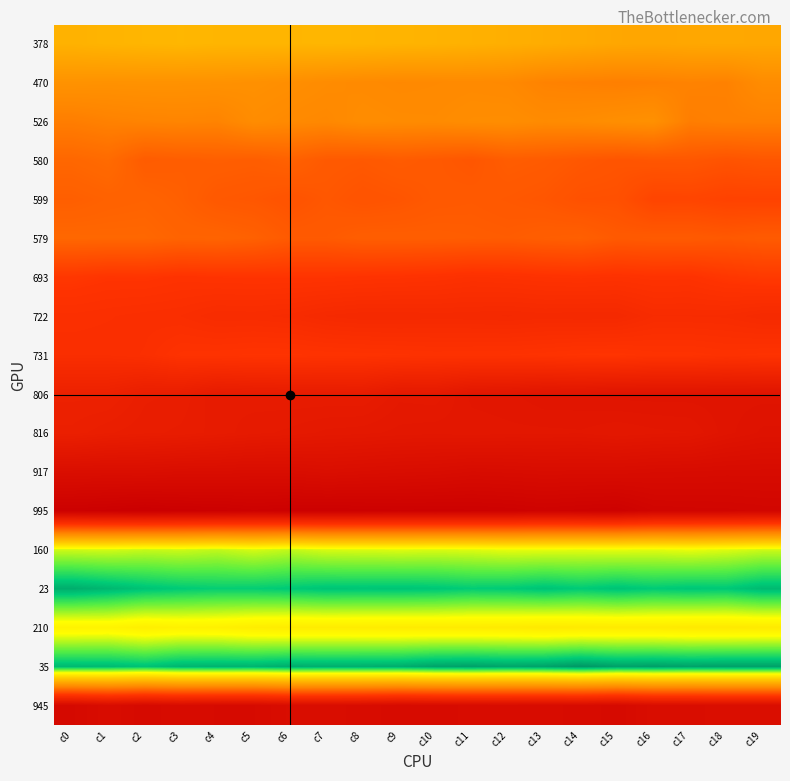

List the series in order of their peak value, lowest first.

35, 23, 160, 210, 378, 470, 526, 579, 580, 599, 693, 731, 722, 806, 816, 917, 945, 995